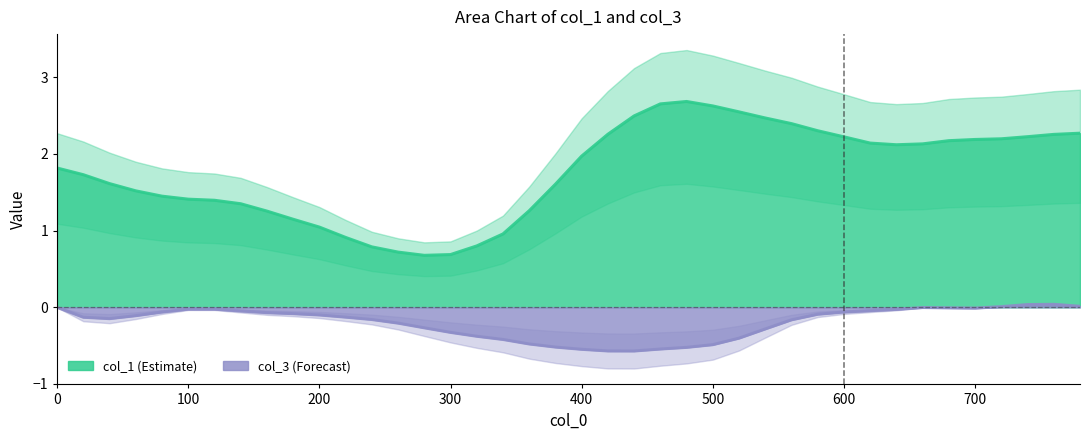

Is it true that col_1 equals 0.8 at 600?

False